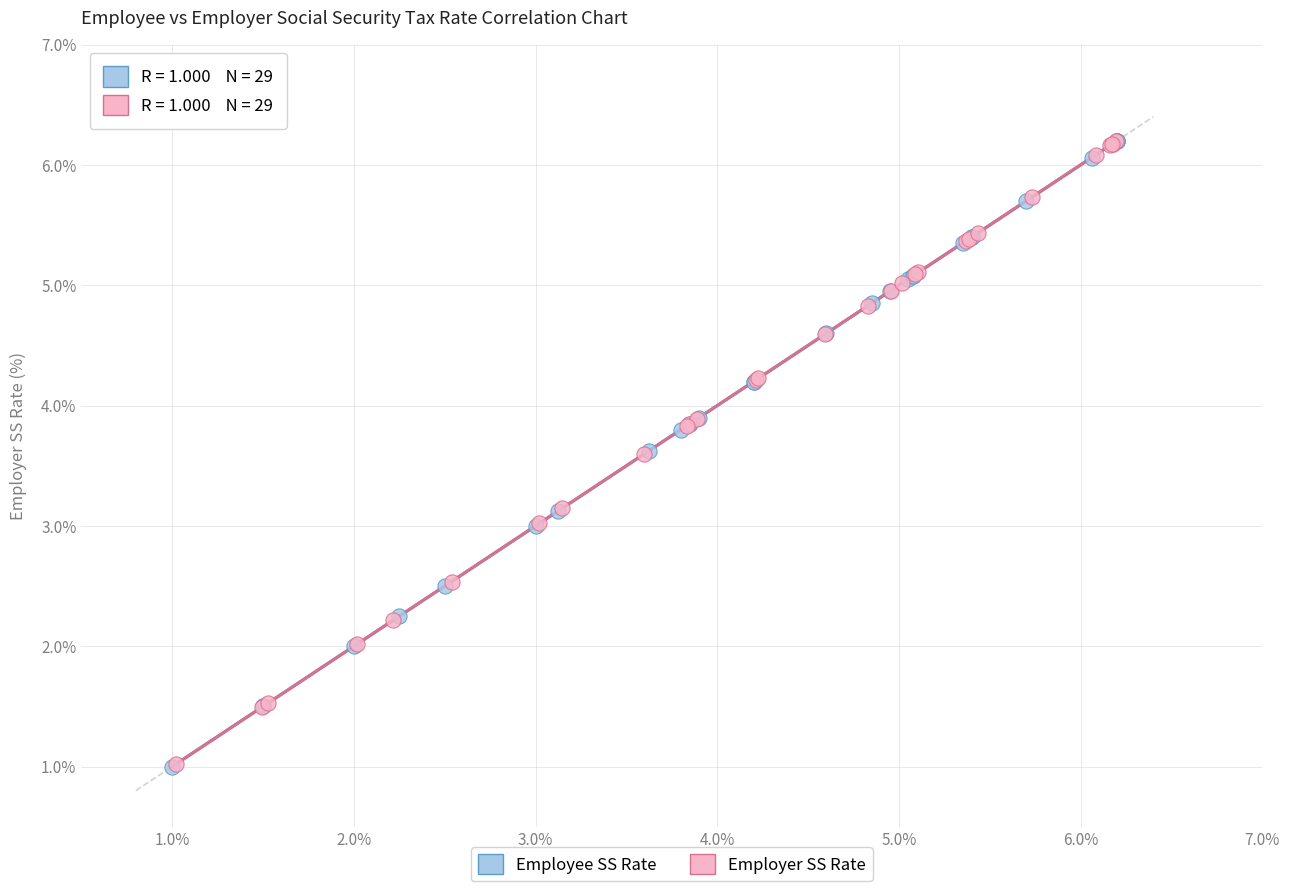

Which series has the largest Y range (max minus min)?

Employee SS Rate